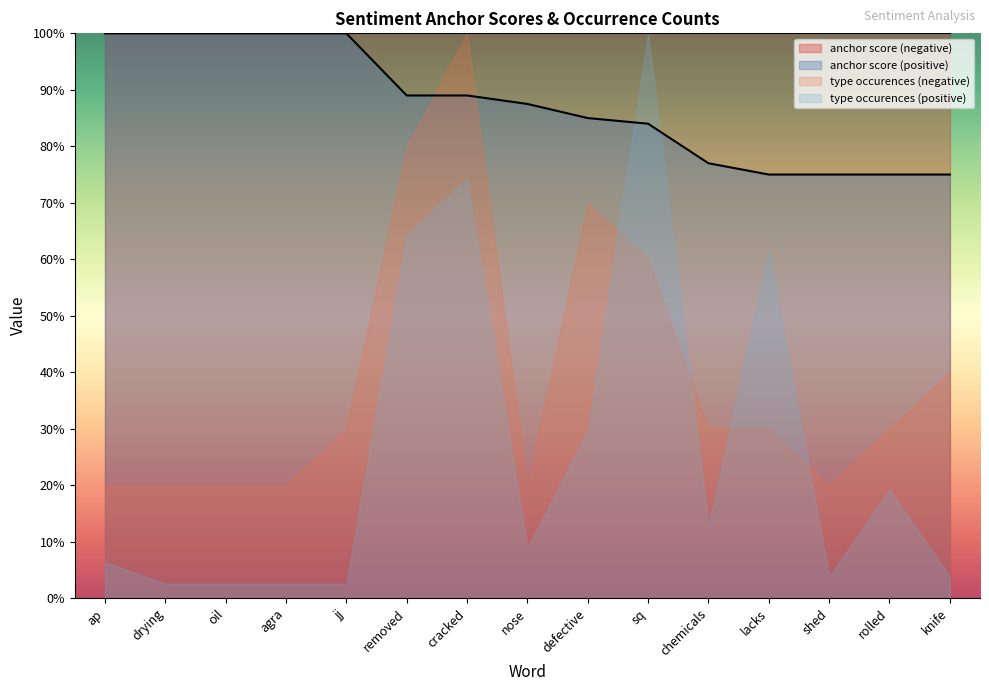

Reading left to right, transcribe all the data shown in this chart.

anchor score (negative): 1.0	1.0	1.0	1.0	1.0	1.0	1.0	1.0	1.0	1.0	1.0	1.0	1.0	1.0	1.0
anchor score (positive): 1.0	1.0	1.0	1.0	1.0	0.9	0.9	0.9	0.8	0.8	0.8	0.8	0.8	0.8	0.8
type occurences (negative): 2.0	2.0	2.0	2.0	3.0	8.0	10.0	2.0	7.0	6.0	3.0	3.0	2.0	3.0	4.0
type occurences (positive): 5.0	2.0	2.0	2.0	2.0	50.0	58.0	7.0	23.0	78.0	10.0	48.0	3.0	15.0	3.0